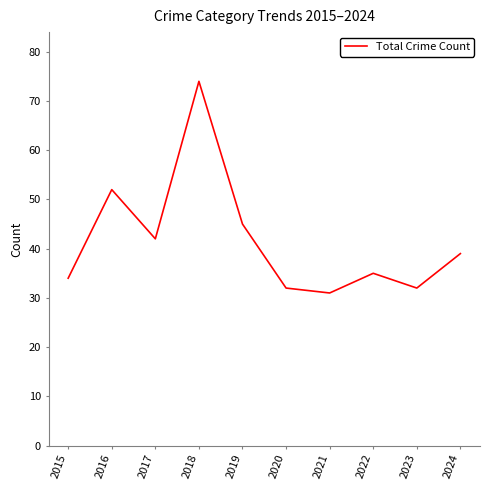

What is the sum of all values?

416